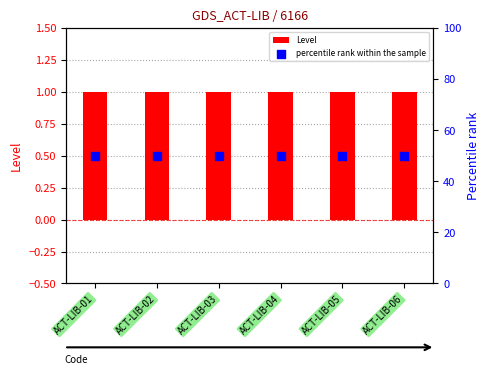

Which series has the largest total across all categories?

percentile rank within the sample